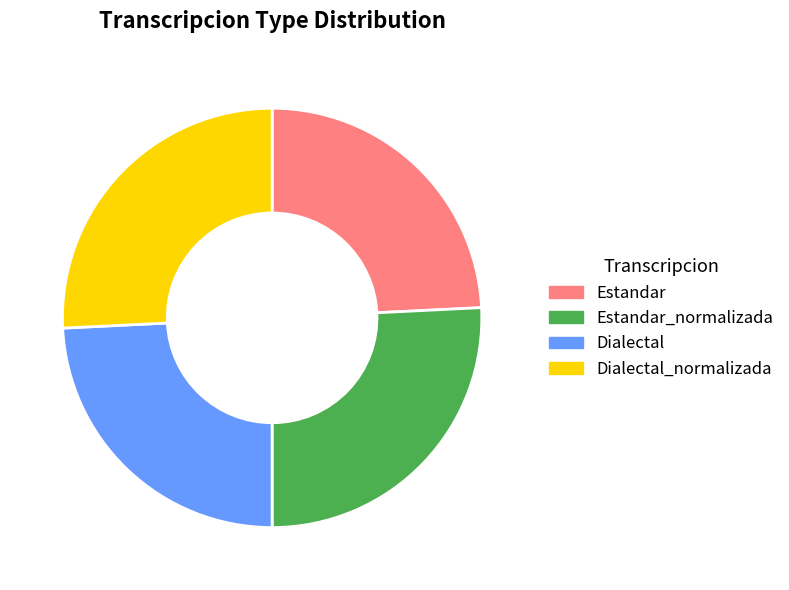

Is there any slice that represents more than half of the pie?

No